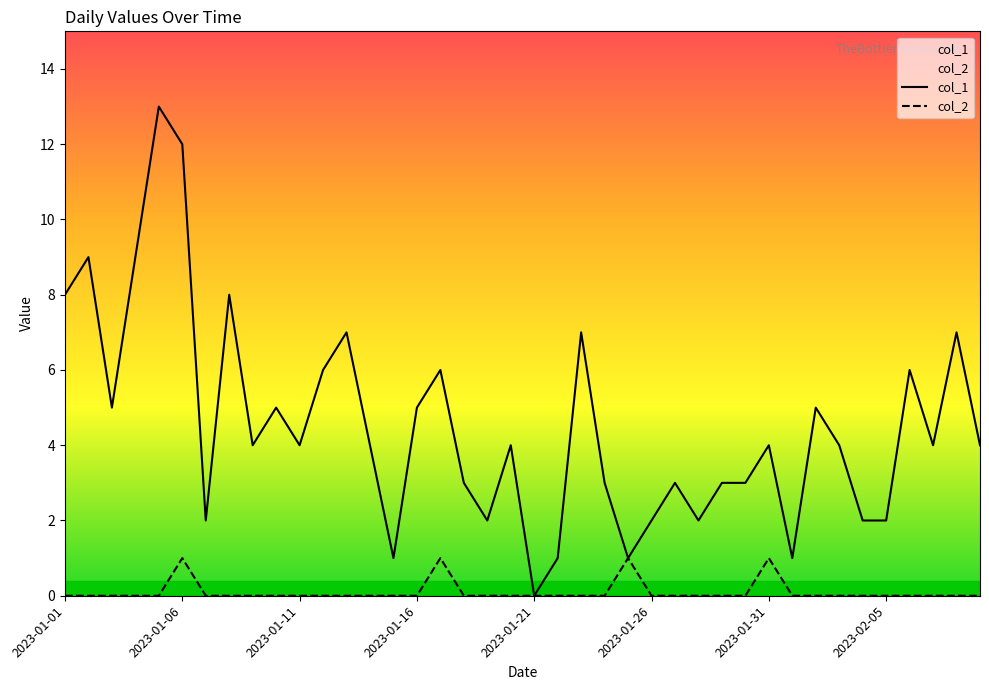

Is it true that col_1 equals 3 at 28?

True